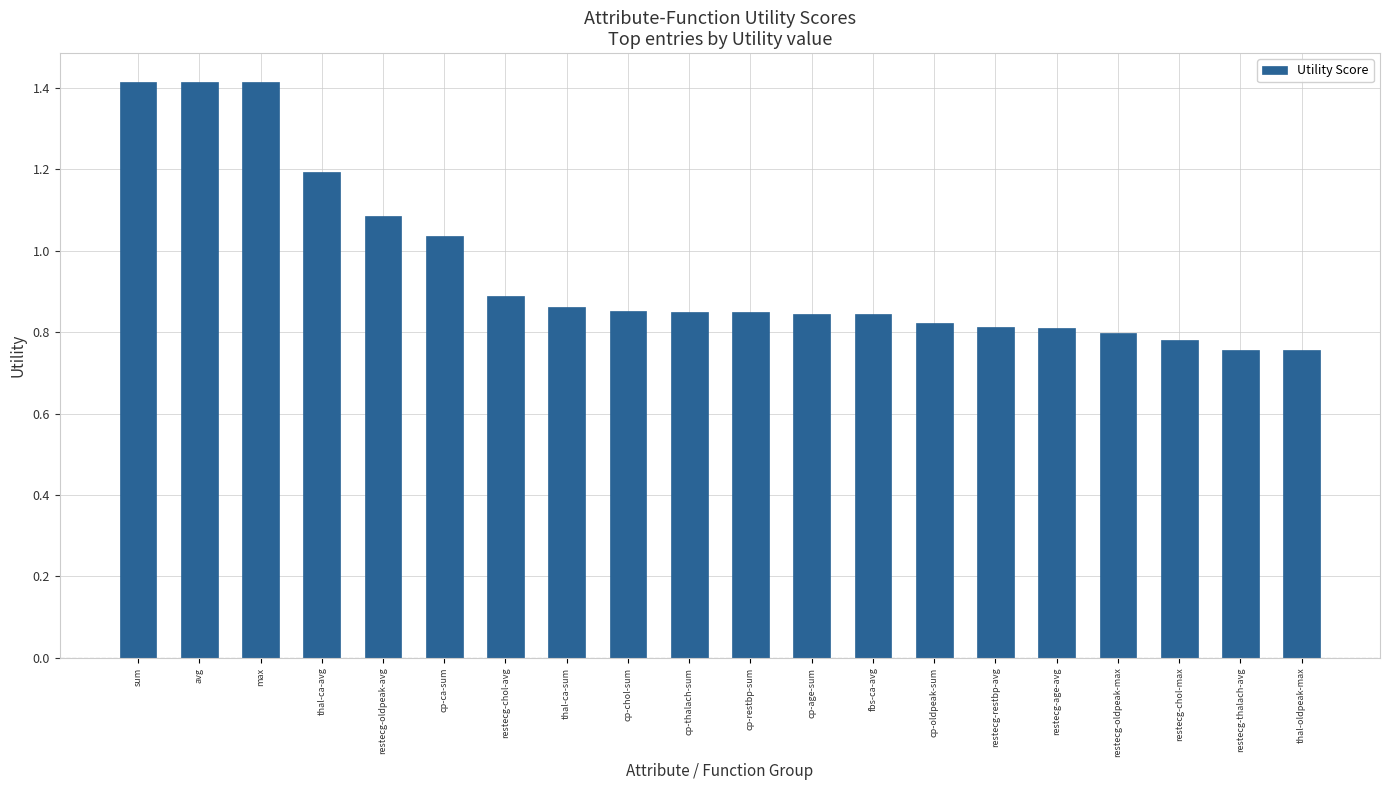

What is the greatest value displayed?

1.4